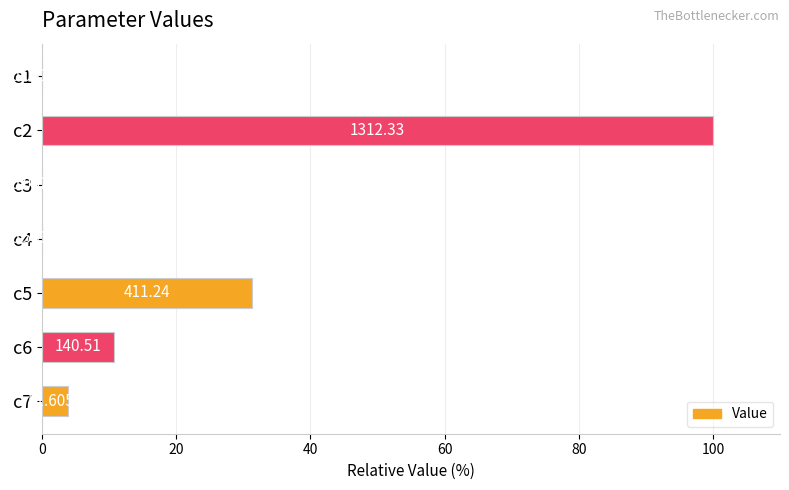

Are the bars horizontal?

Yes